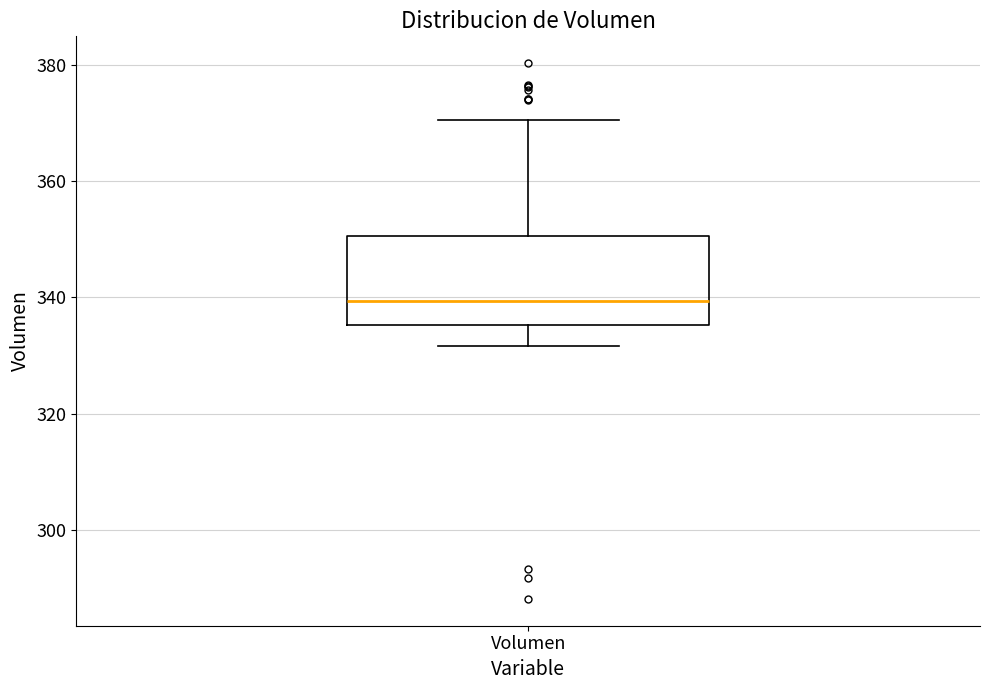

Transcribe this box plot: give where the median line is, the range the box spans, and where the two whiskers end, as read against the y-axis. The values are not printed on the chart, so give them approximately, as read against the axis.

median 340, box 336 to 350, whiskers 332 to 370